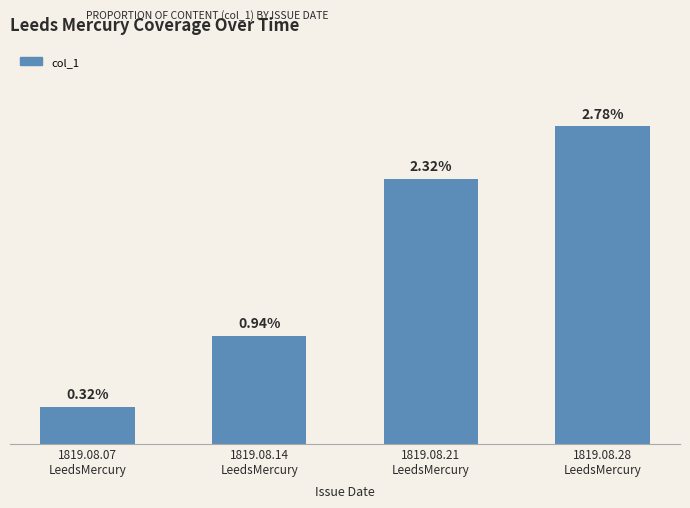

Which label corresponds to the largest value in the chart?

1819.08.28
LeedsMercury